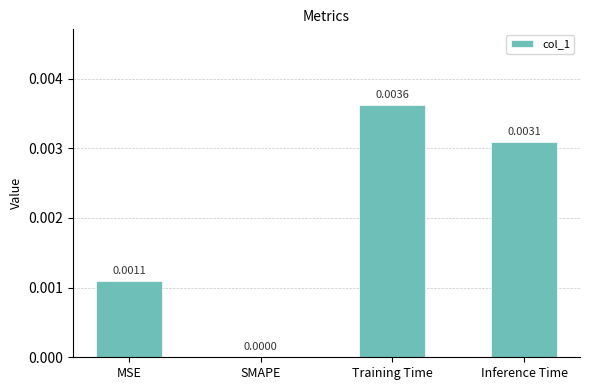

How many positive values are there?

3